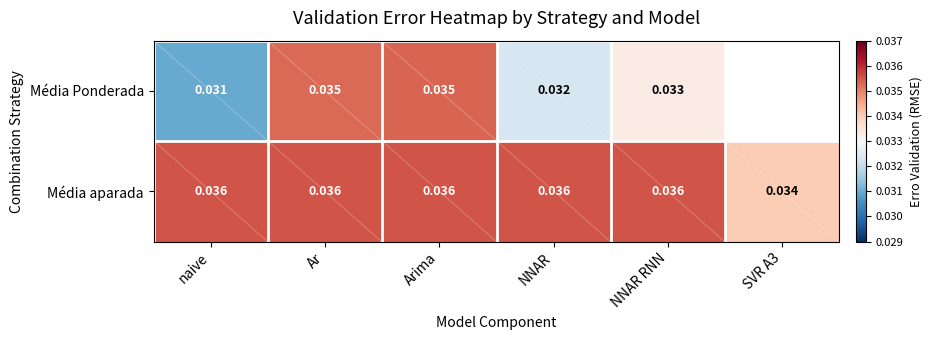

At how many categories does at least one series exceed 0?

6